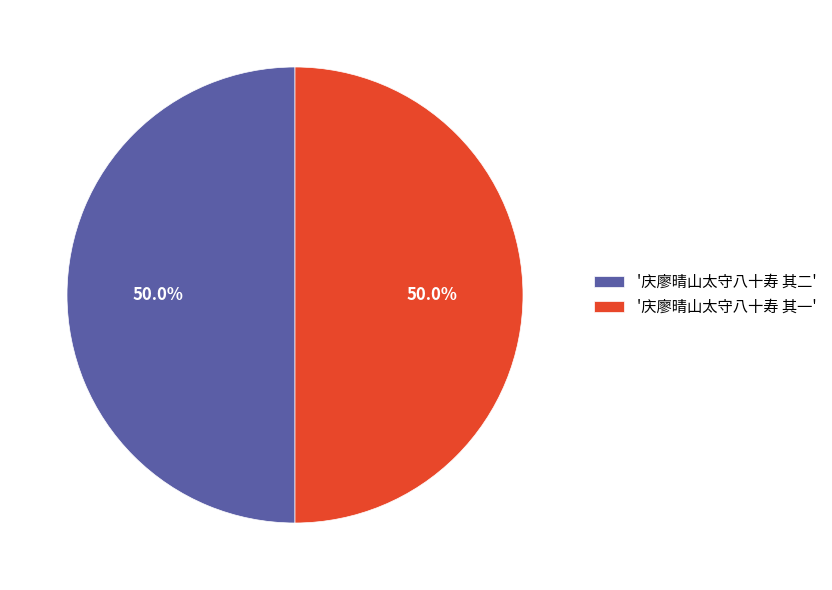

What is the ratio of the value at '庆廖晴山太守八十寿 其二' to the value at '庆廖晴山太守八十寿 其一'?

1.0